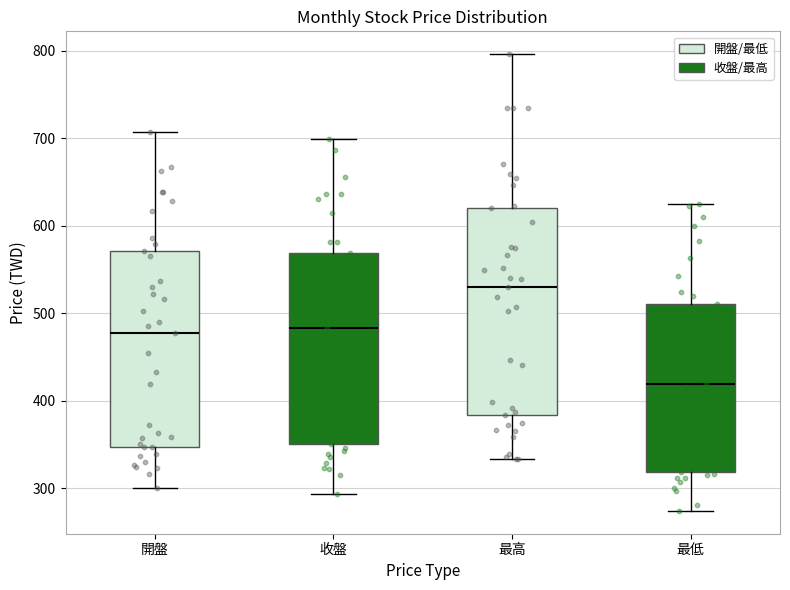

Reading left to right, transcribe this box plot: for each box, give where its median line is, the range the box spans, and where its two whiskers end, as read against the y-axis. The values are not printed on the chart, so give them approximately, as read against the axis.

開盤: median 480, box 350 to 570, whiskers 300 to 710
收盤: median 480, box 350 to 570, whiskers 290 to 700
最高: median 530, box 380 to 620, whiskers 330 to 800
最低: median 420, box 320 to 510, whiskers 270 to 630